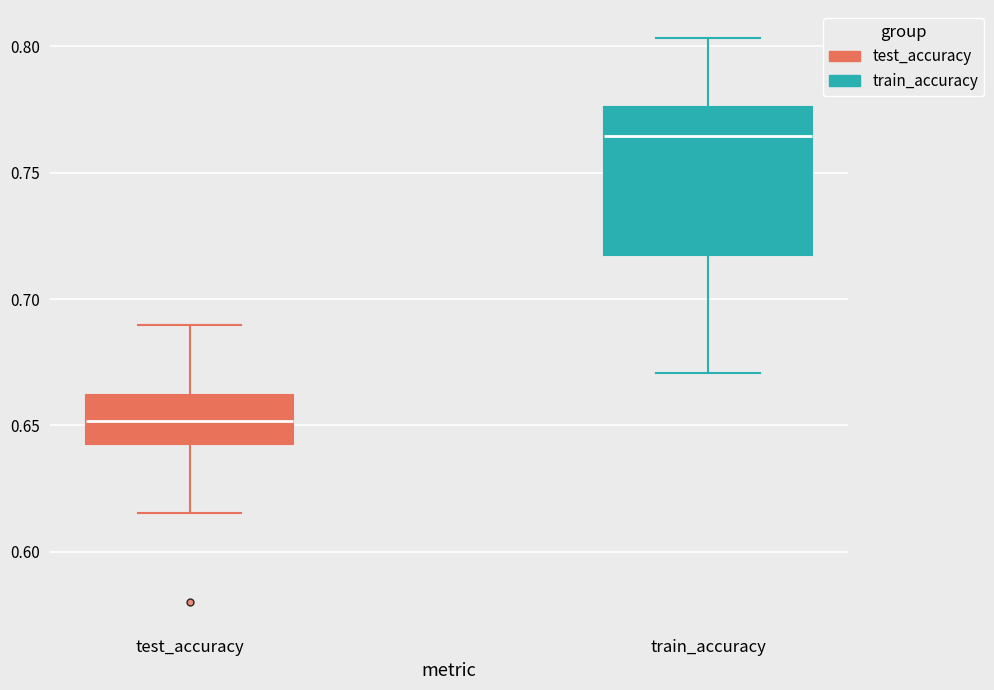

Reading left to right, transcribe this box plot: for each box, give where its median line is, the range the box spans, and where its two whiskers end, as read against the y-axis. The values are not printed on the chart, so give them approximately, as read against the axis.

test_accuracy: median 0.650, box 0.645 to 0.660, whiskers 0.615 to 0.690
train_accuracy: median 0.765, box 0.715 to 0.775, whiskers 0.670 to 0.805